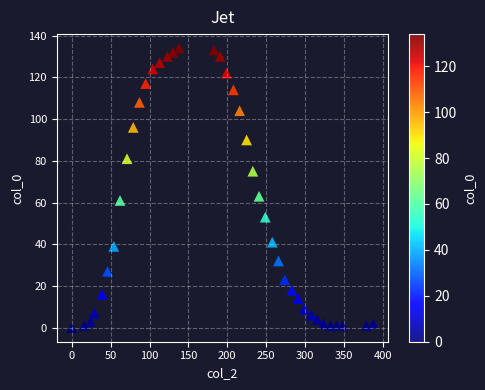

What is the range of Y values (max minus min)?

134